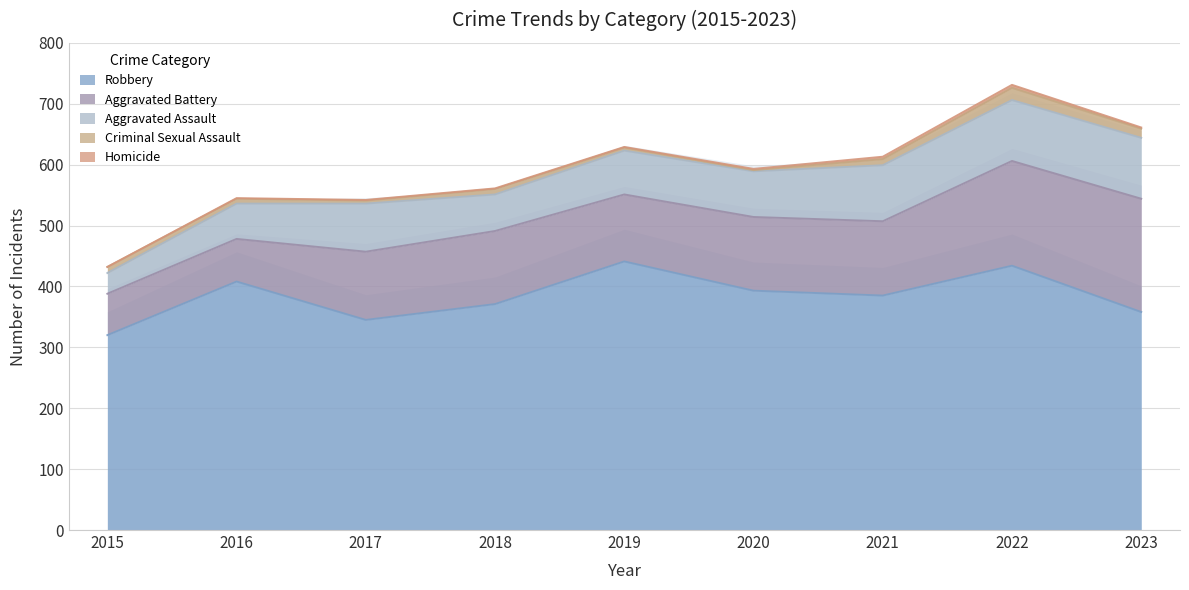

How many lines are shown in the chart?

5